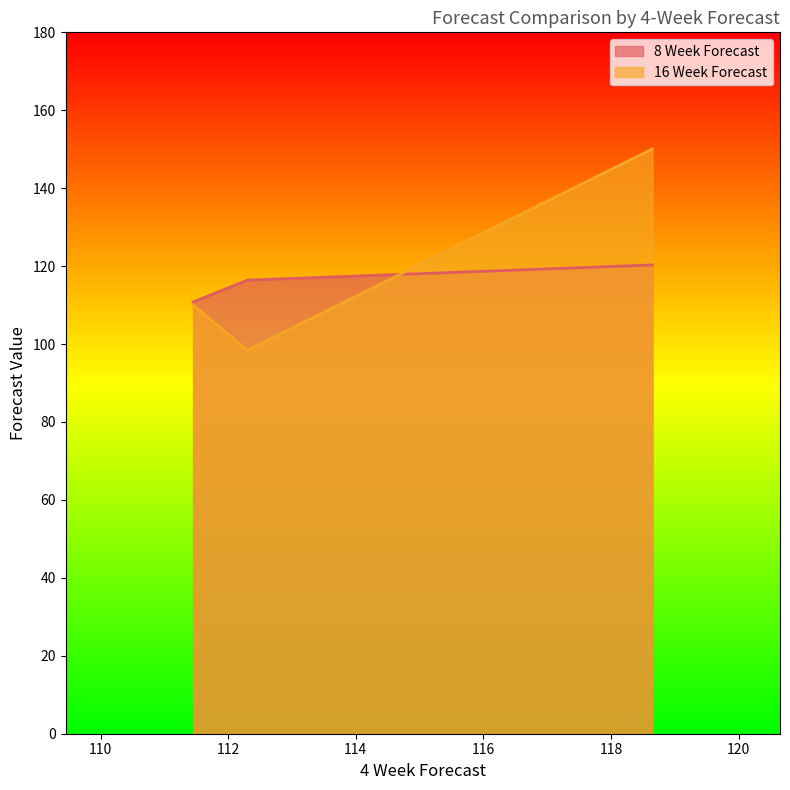

True or false: 16 Week Forecast has a value of 76.9 at 111.45.

False